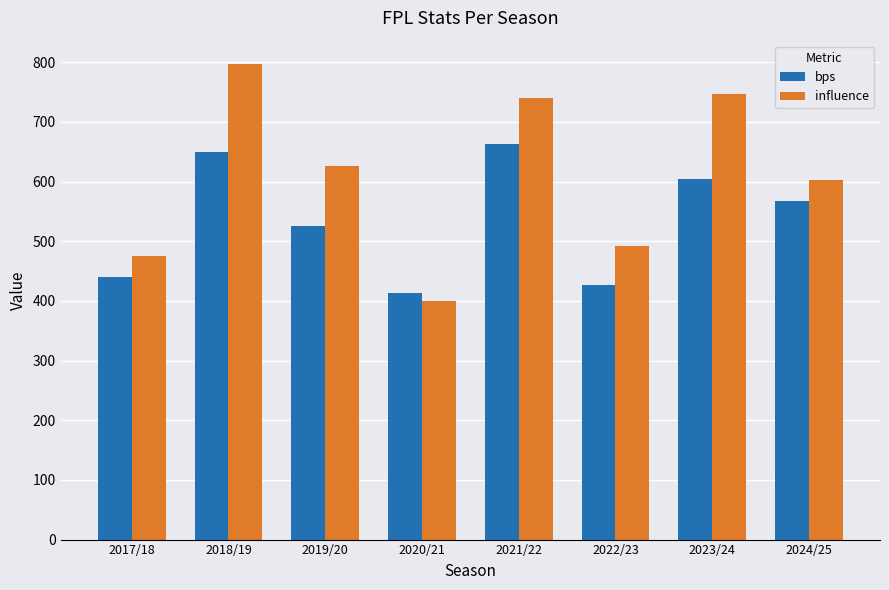

List the series in order of their overall mean, highest first.

influence, bps